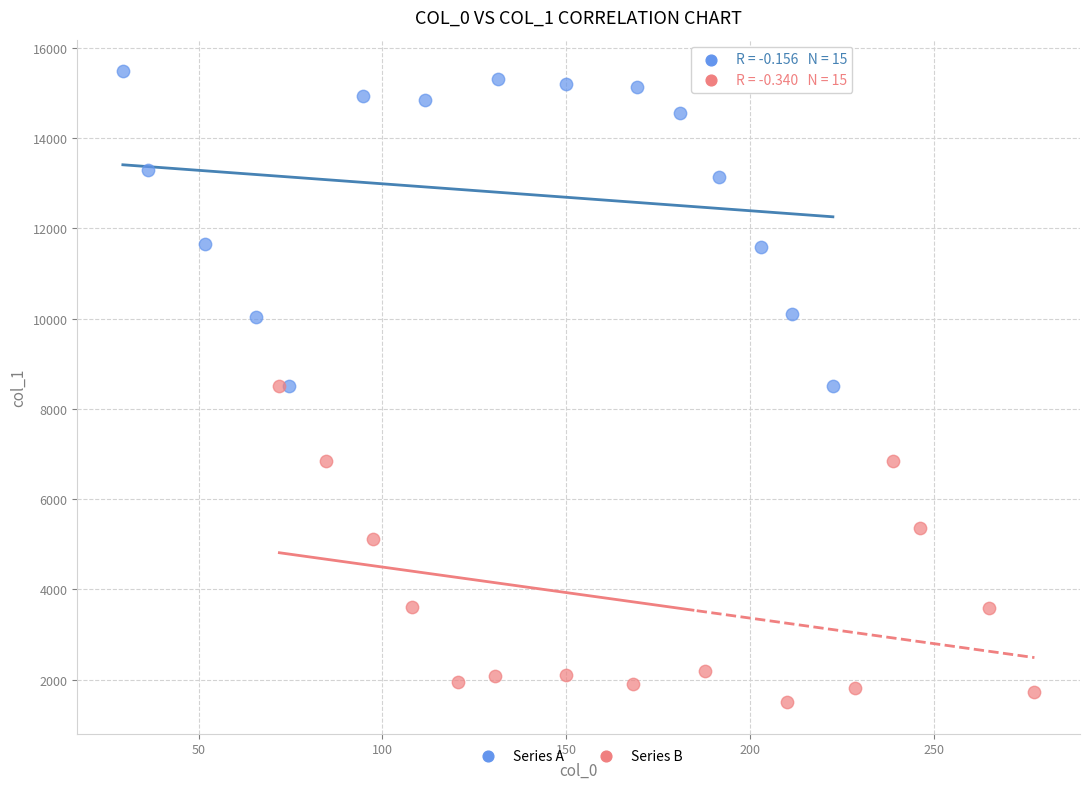

Which series reaches the maximum Y coordinate?

Series A